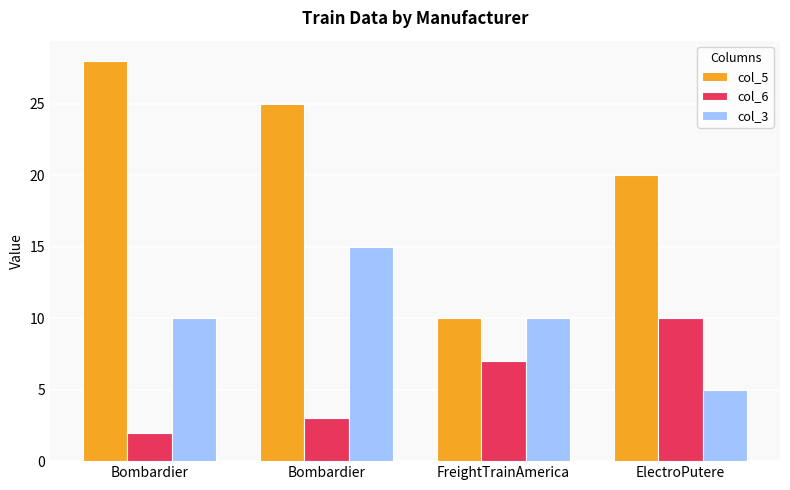

What is the sum of the col_6 values at ElectroPutere and Bombardier?

12